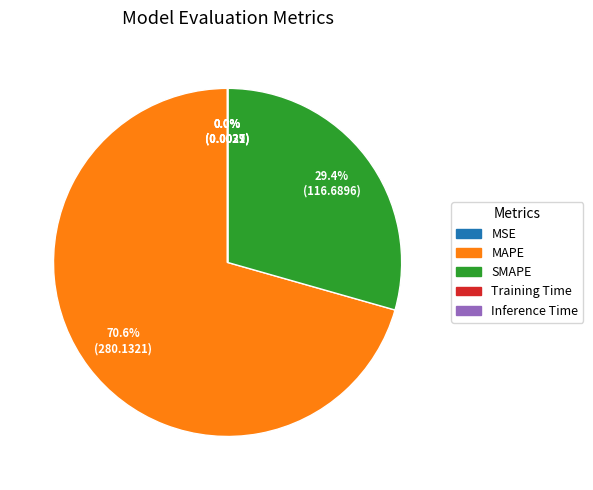

Which category has the biggest portion of the pie?

MAPE